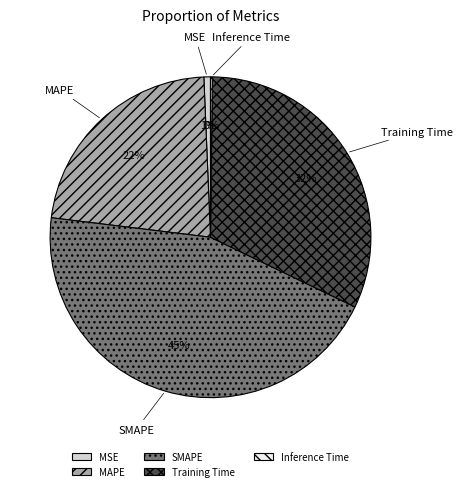

Which has a higher value, MSE or MAPE?

MAPE